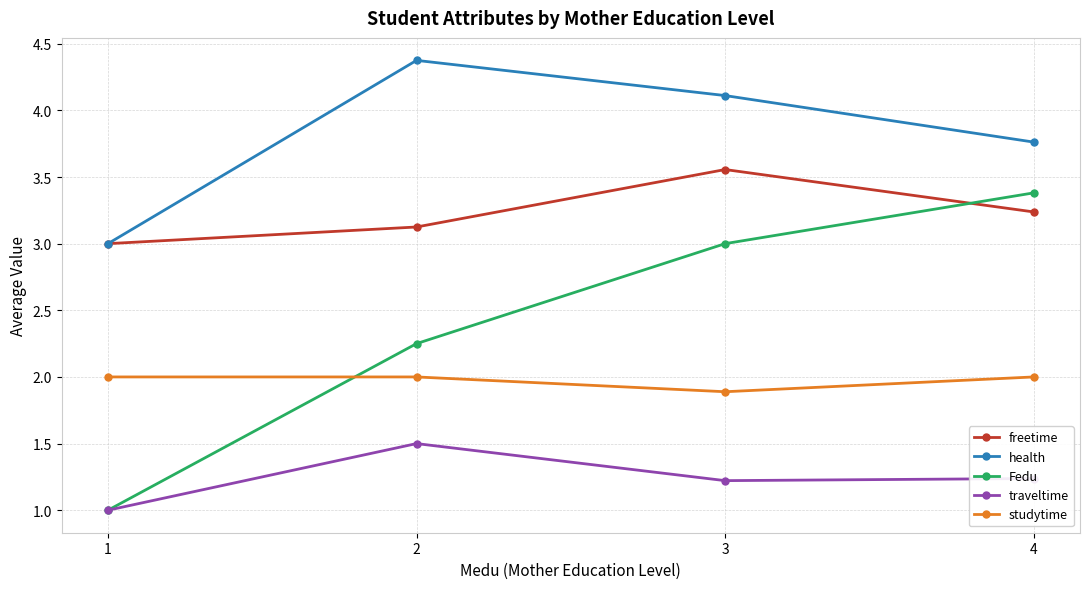

How many interior local peaks does the traveltime series have?

1